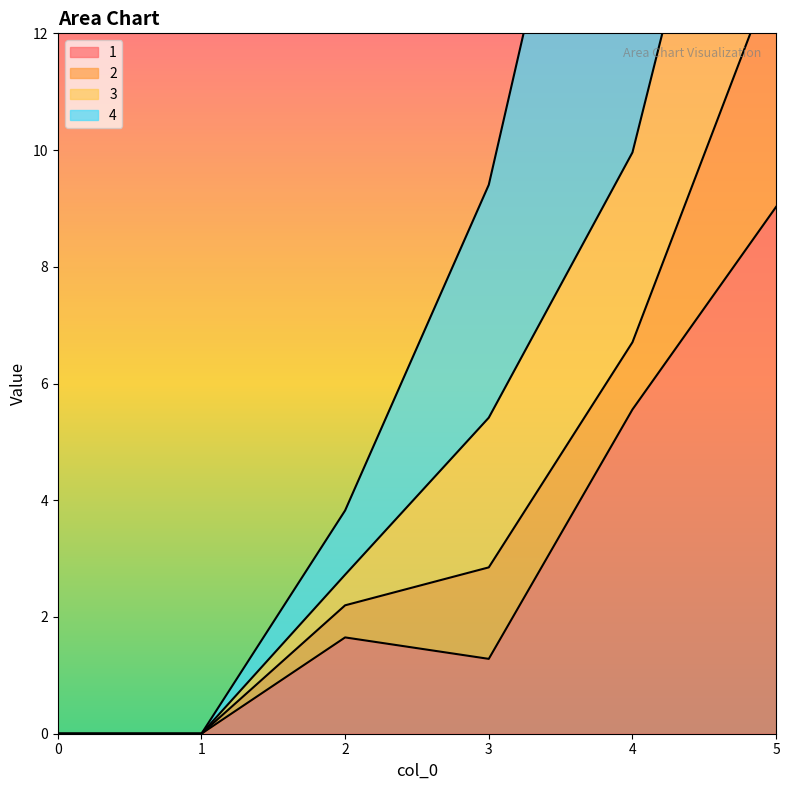

The 3 series shows 5.4 at 3. True or false?

True